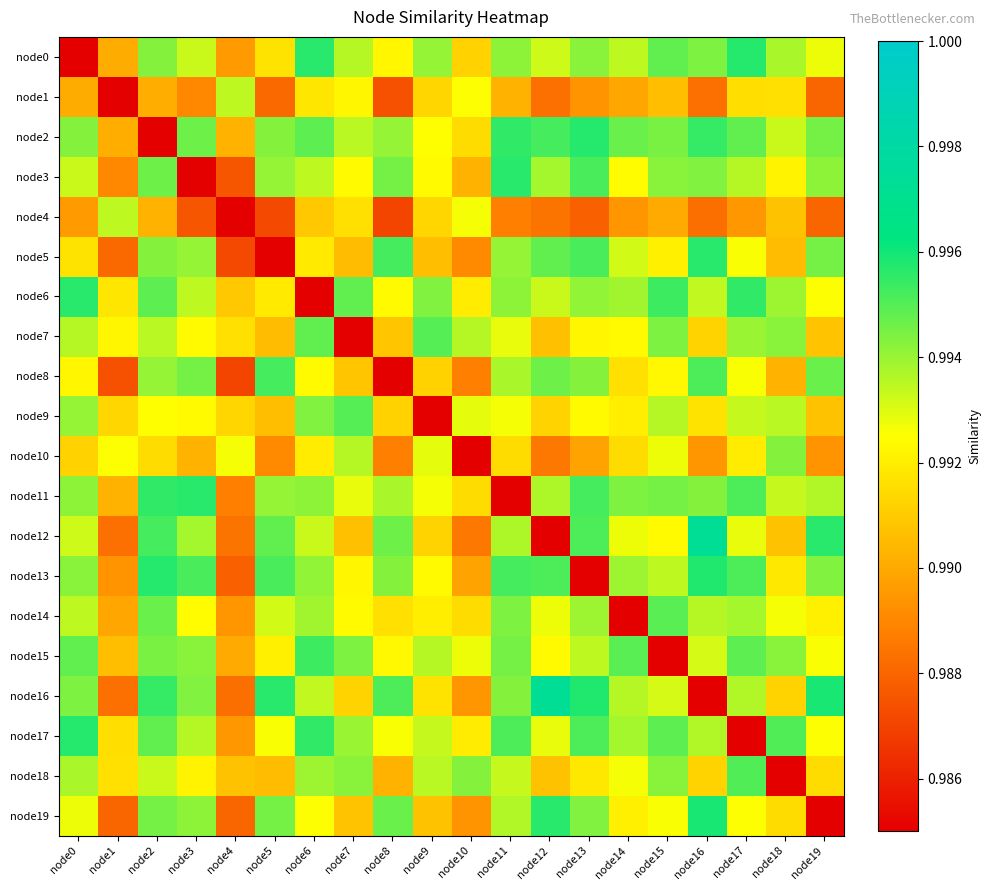

Between node2 and node9, which series saw the biggest shift?

node2